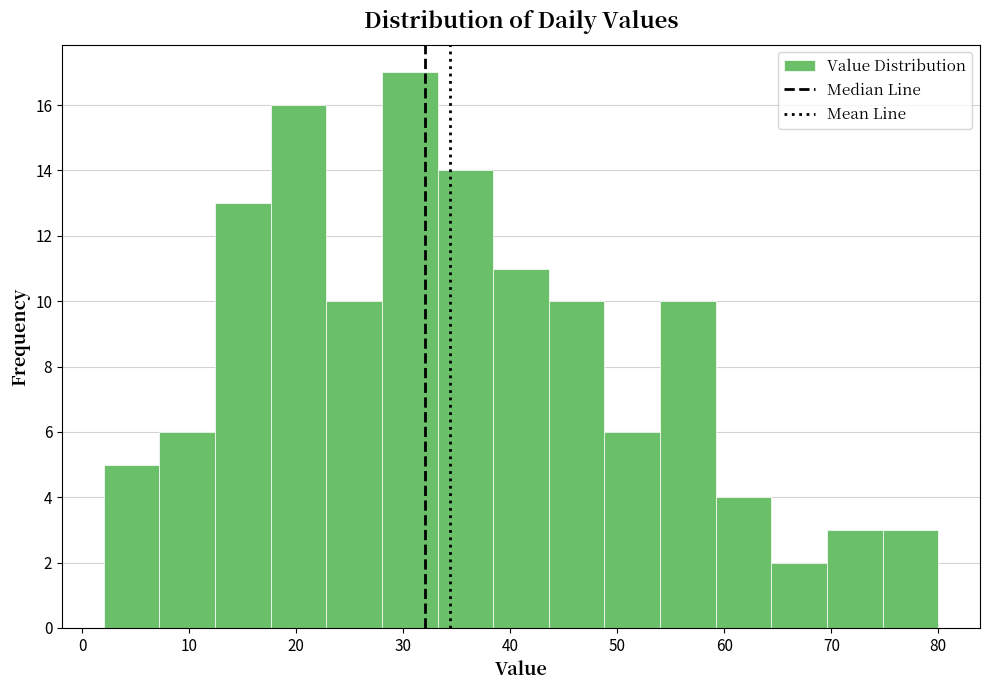

Reading left to right, transcribe this chart: for each bar, give the range it covers on the x-axis and its height. Neither the bar edges nor the heights are printed on the chart, so give them approximately, as read against the axes.

2.0 to 7.2: 5
7.2 to 12.4: 6
12.4 to 17.6: 13
17.6 to 22.8: 16
22.8 to 28.0: 10
28.0 to 33.2: 17
33.2 to 38.4: 14
38.4 to 43.6: 11
43.6 to 48.8: 10
48.8 to 54.0: 6
54.0 to 59.2: 10
59.2 to 64.4: 4
64.4 to 69.6: 2
69.6 to 74.8: 3
74.8 to 80.0: 3